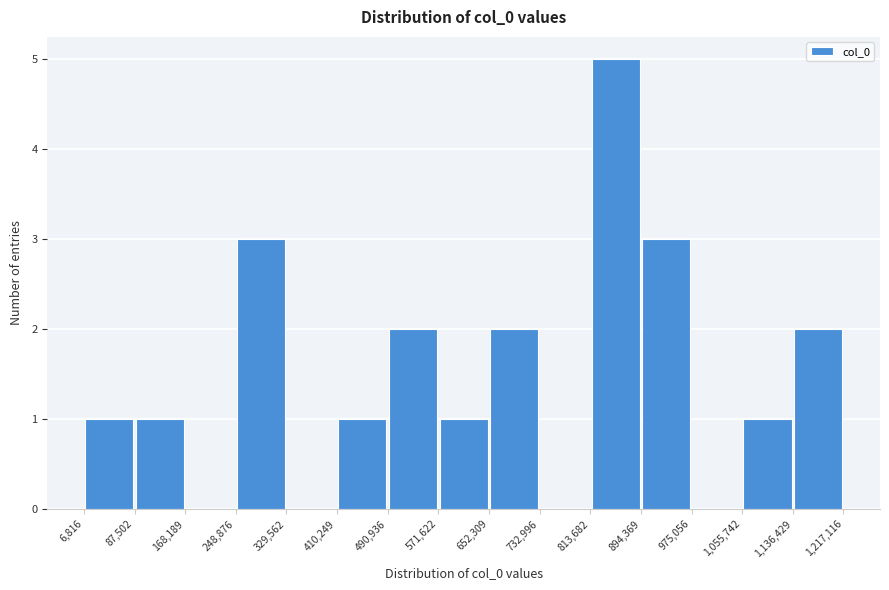

Reading left to right, transcribe this chart: for each bar, give the range it covers on the x-axis and its height. The values are not printed on the chart, so give them approximately, as read against the axis.

6,816 to 87,502: 1
87,502 to 168,189: 1
168,189 to 248,876: 0
248,876 to 329,562: 3
329,562 to 410,249: 0
410,249 to 490,936: 1
490,936 to 571,622: 2
571,622 to 652,309: 1
652,309 to 732,996: 2
732,996 to 813,682: 0
813,682 to 894,369: 5
894,369 to 975,056: 3
975,056 to 1,055,742: 0
1,055,742 to 1,136,429: 1
1,136,429 to 1,217,116: 2